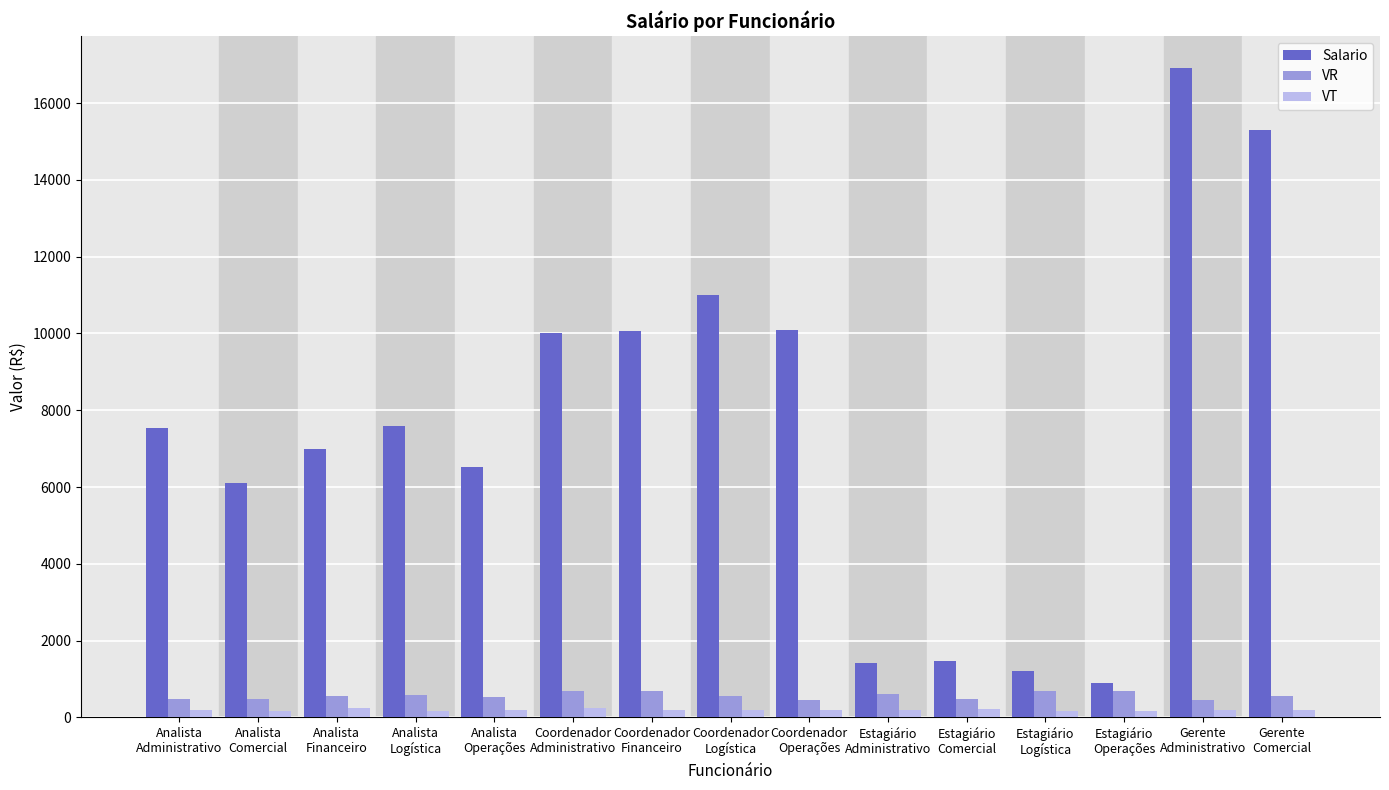

What is the sum of all VR values?

8462.5